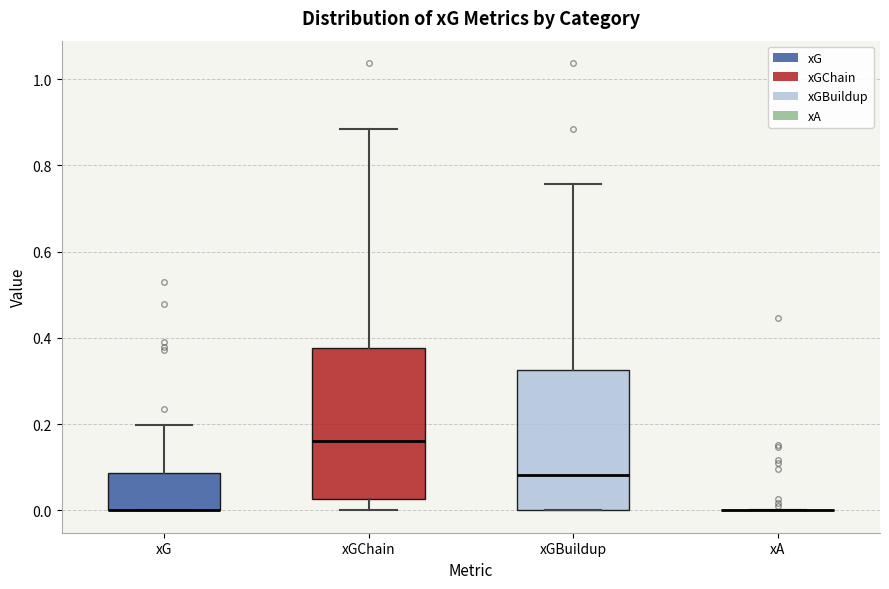

Reading left to right, read every box against the y-axis: the position of its median line, the range the box covers, and the ends of its whiskers. The values are not printed on the chart, so give them approximately, as read against the axis.

xG: median 0.00 (drawn on the box's lower edge), box 0.00 to 0.08, whiskers 0.00 to 0.20
xGChain: median 0.16, box 0.02 to 0.38, whiskers 0.00 to 0.88
xGBuildup: median 0.08, box 0.00 to 0.32, whiskers 0.00 to 0.76
xA: box collapsed to a line at 0.00, whiskers 0.00 to 0.00